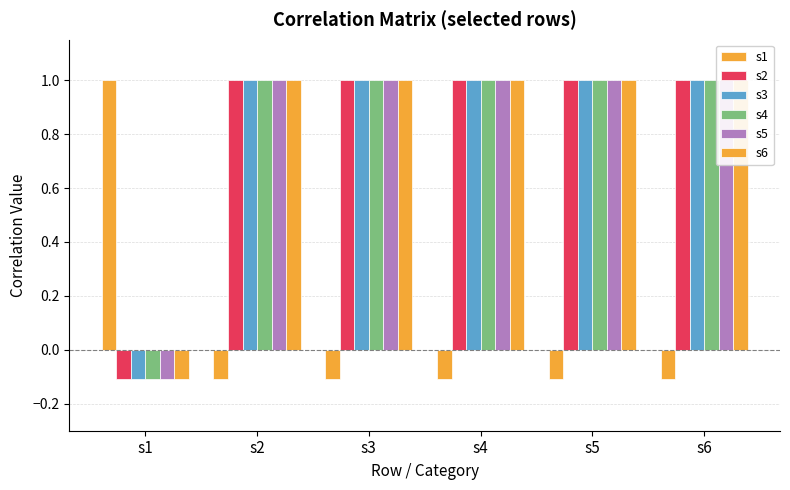

What is the sum of the s3 values at s4 and s6?

2.0